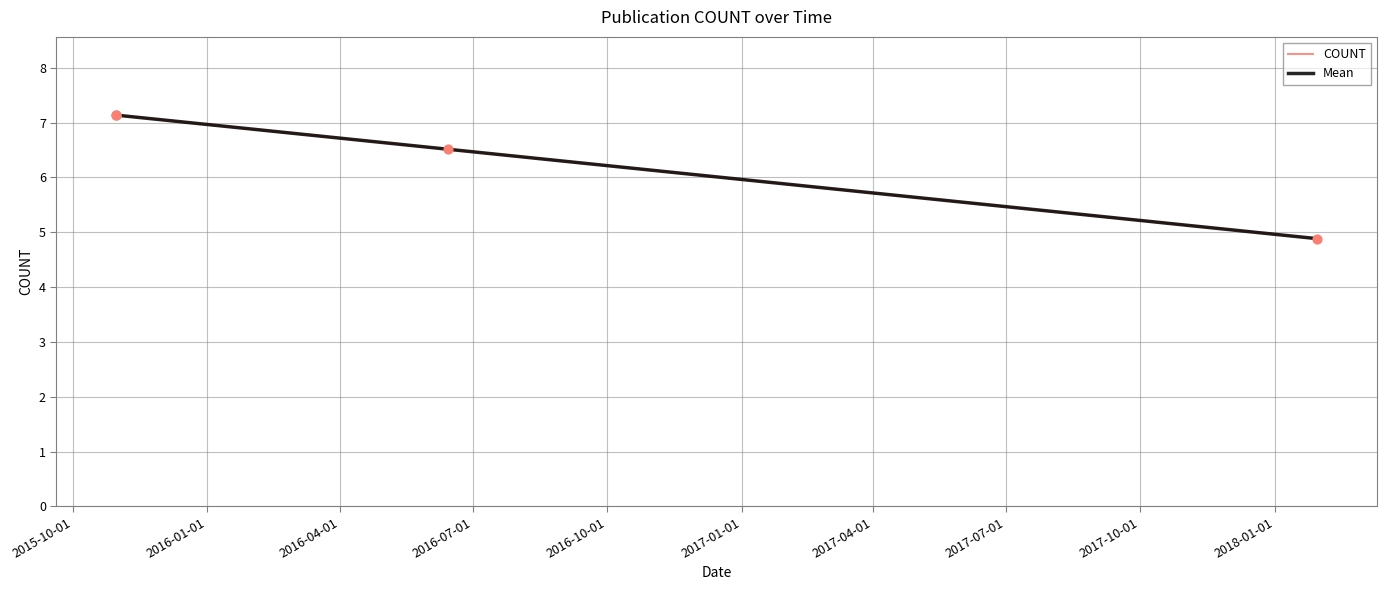

Which series contains the highest Y value?

COUNT